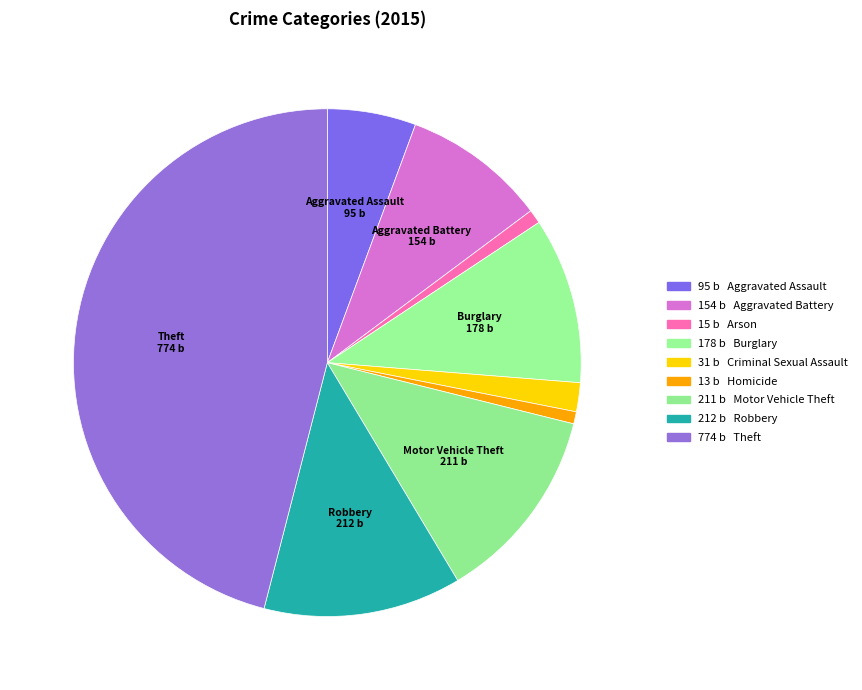

Count the number of slices in the pie.

9